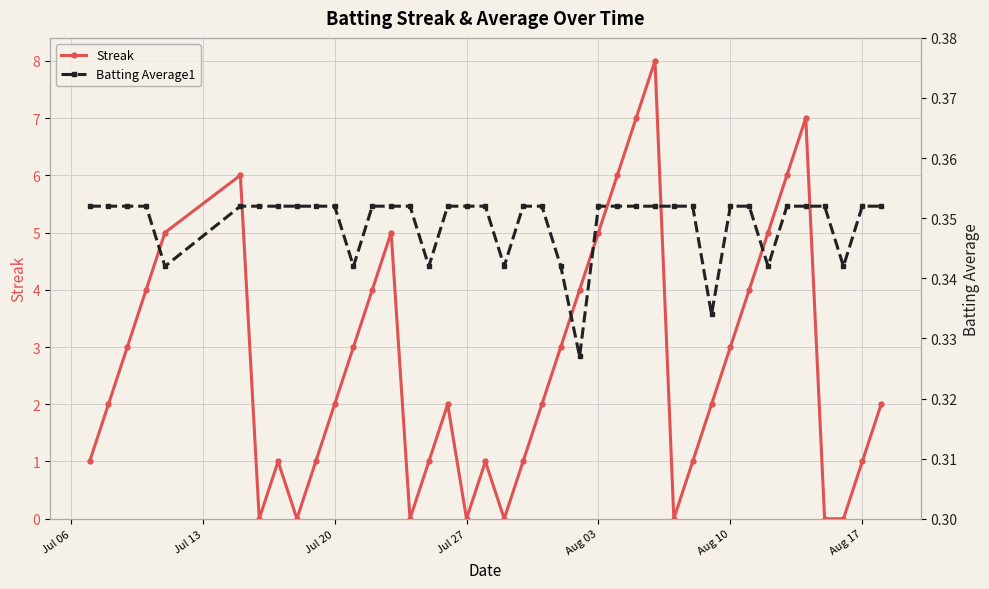

True or false: Batting Average1 has more than 1 points higher than both neighbors.

False